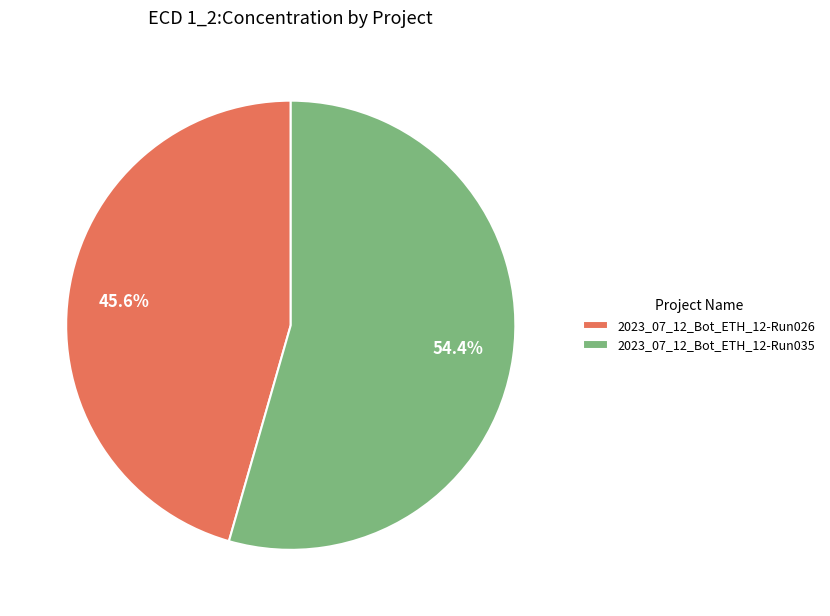

To the nearest percent, what is the difference between the 2023_07_12_Bot_ETH_12-Run026 and 2023_07_12_Bot_ETH_12-Run035 slice percentages?

9%